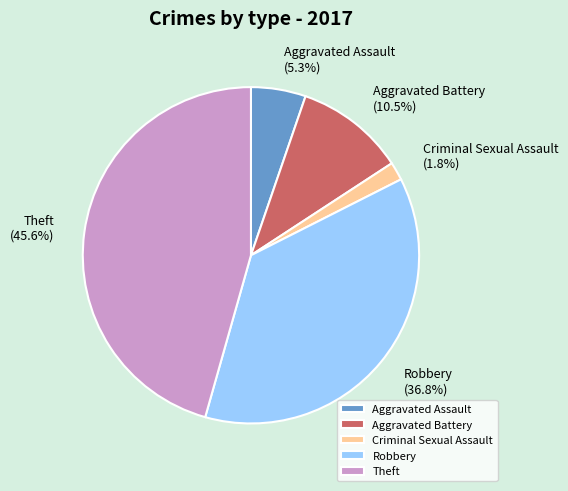

Do Aggravated Battery and Aggravated Assault together represent more than half of the pie?

No